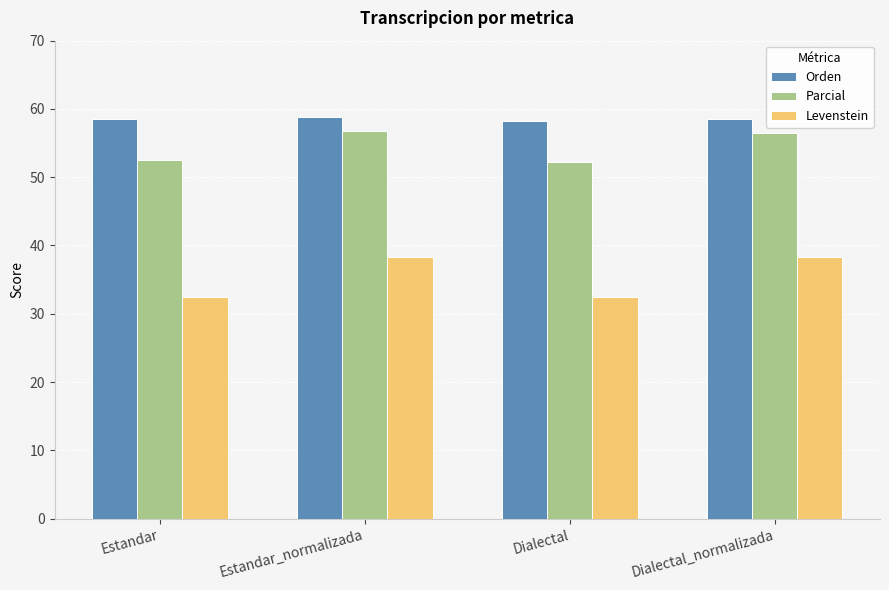

What is the value of the Levenstein bar at the 2nd from the left?

38.2